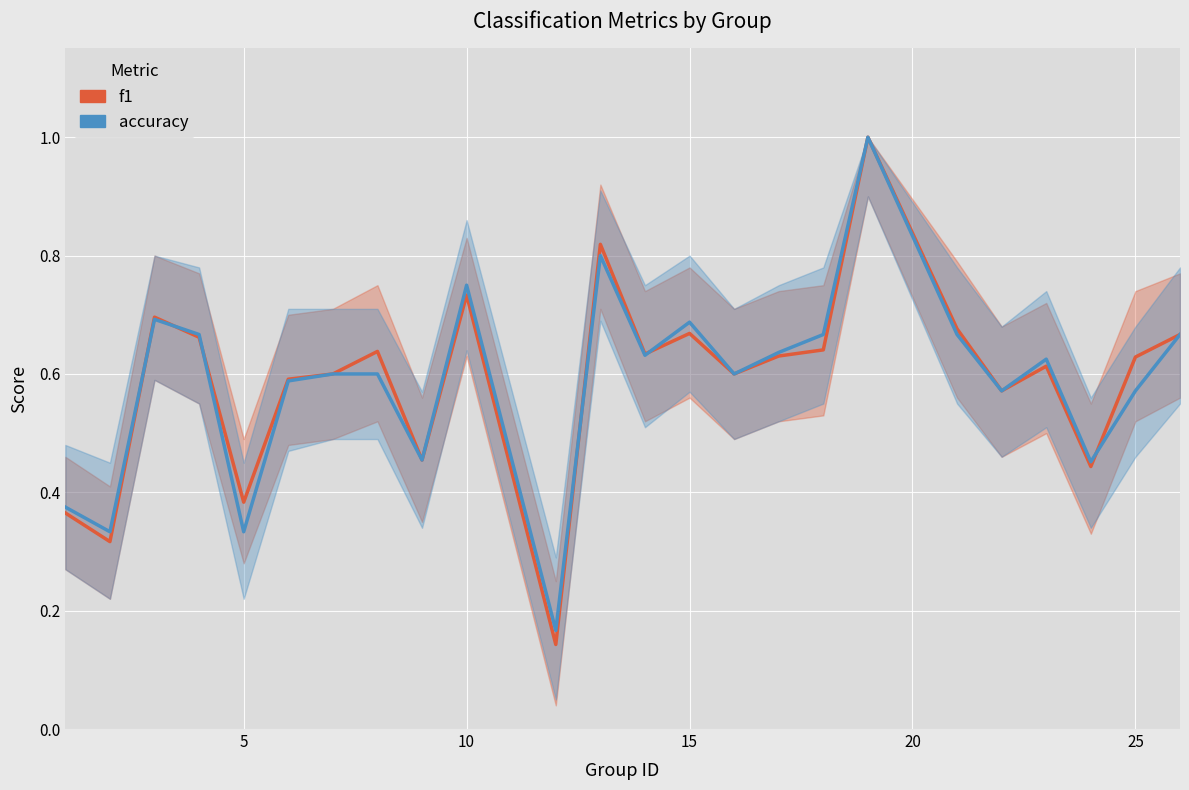

Count the f1 values in the range 0 to 1.

24